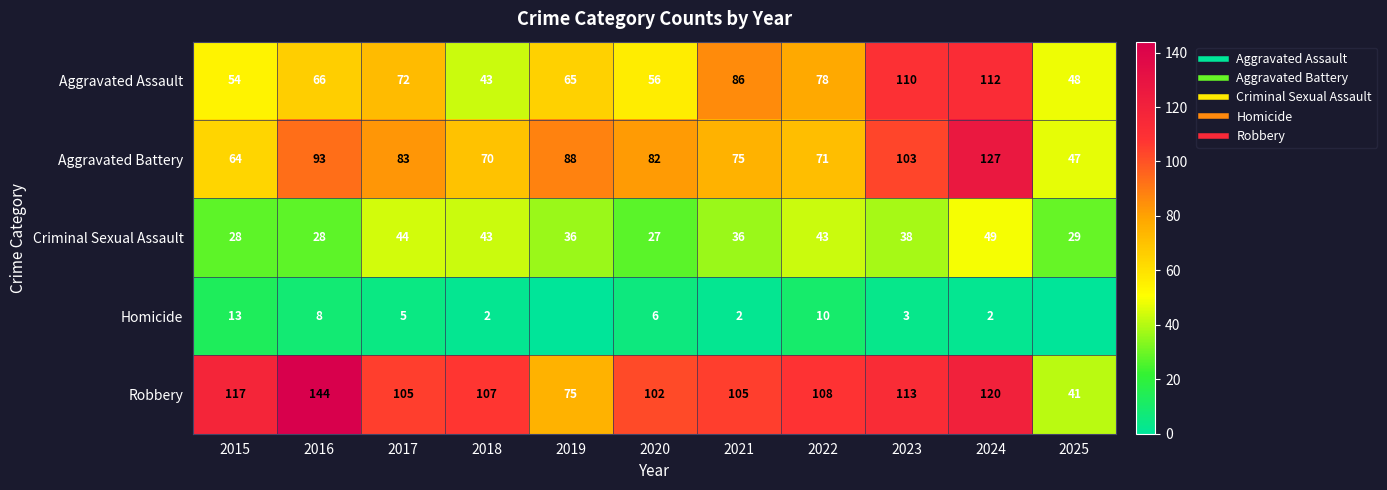

Between 2024 and 2025, which series saw the biggest shift?

Aggravated Battery